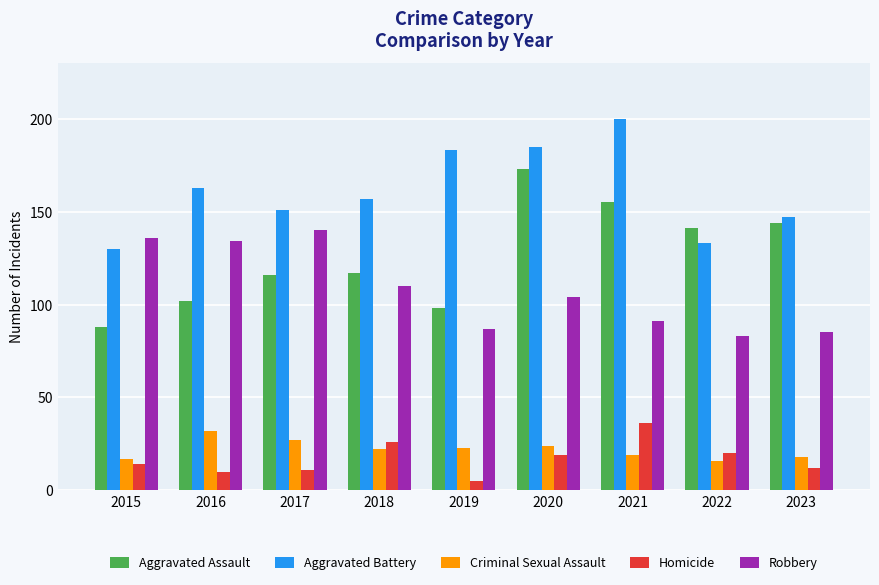

What is the difference between the Robbery values at 2020 and 2022?

21